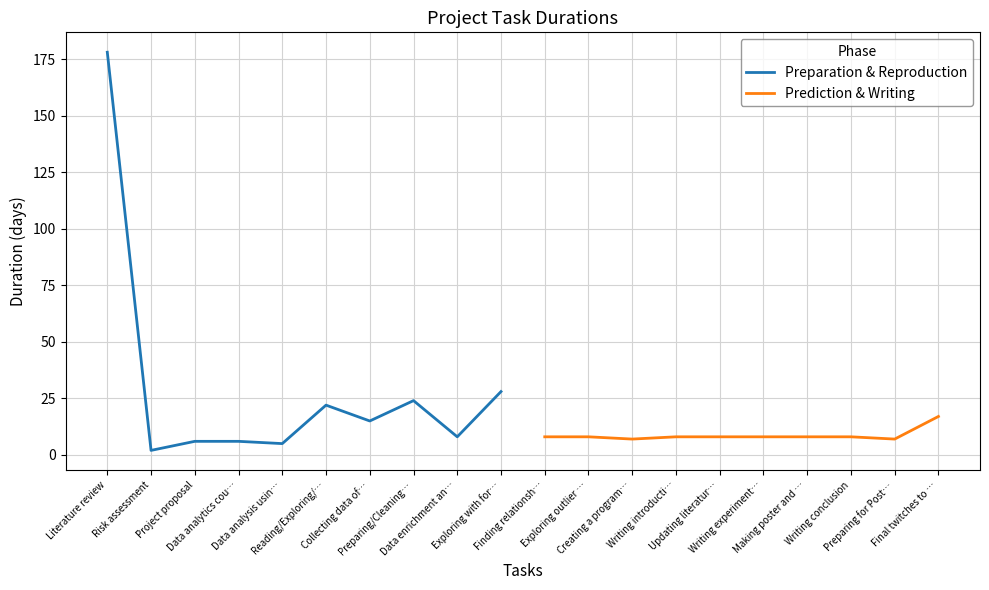

What is the highest value of the Preparation & Reproduction series?

178